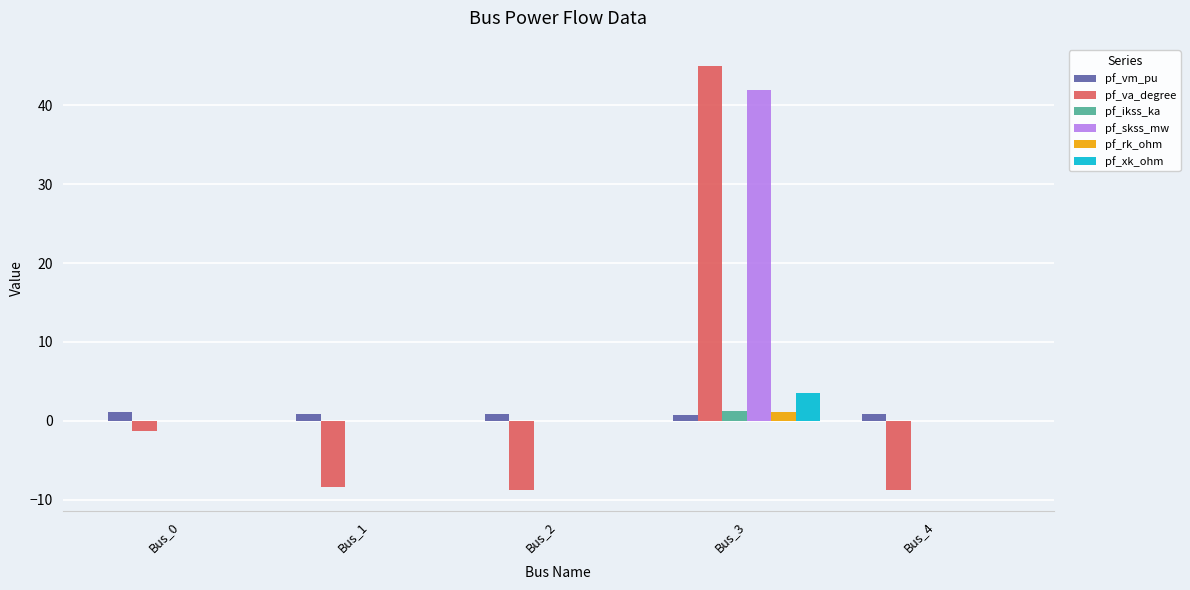

At which category is the sum across all series the highest?

Bus_3